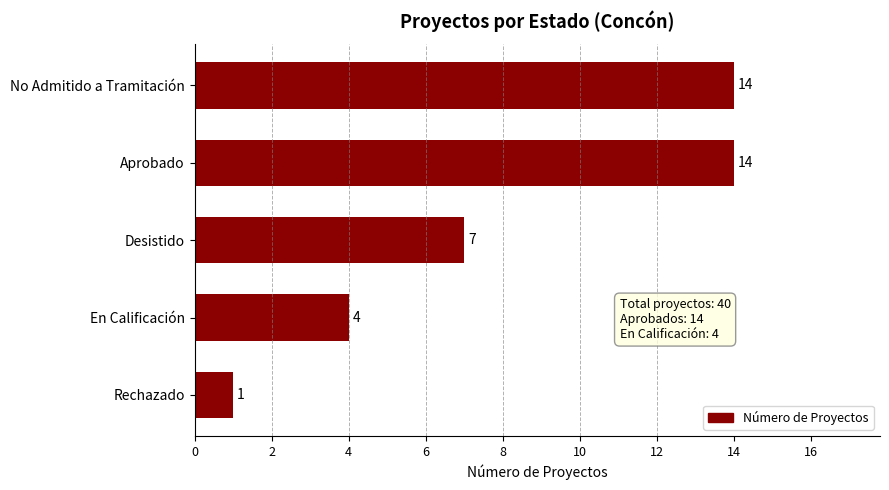

Between Aprobado and Rechazado, which is larger?

Aprobado